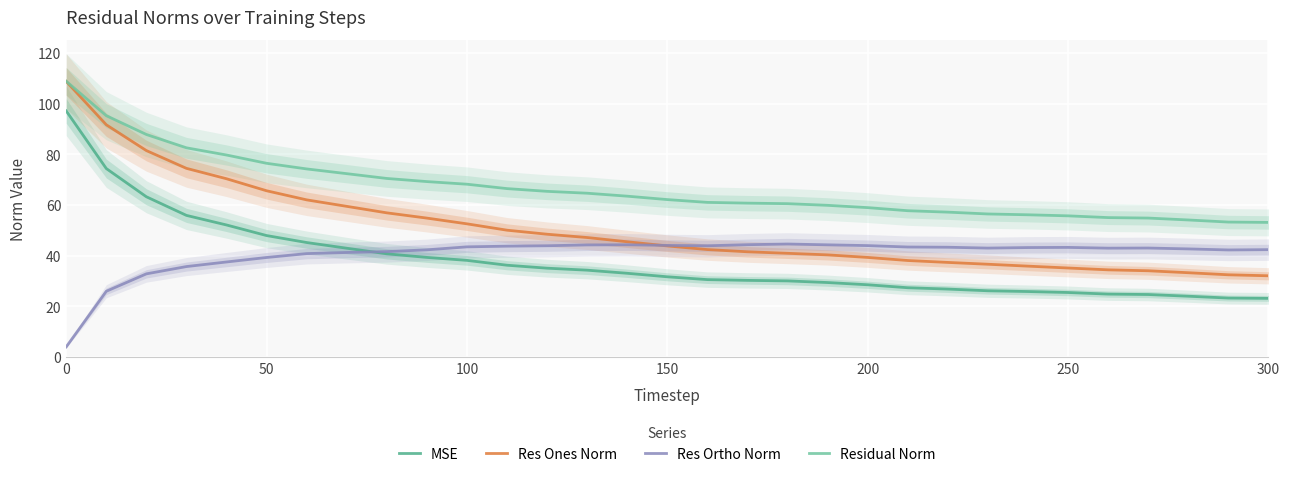

True or false: Res Ones Norm and MSE cross at least once.

False